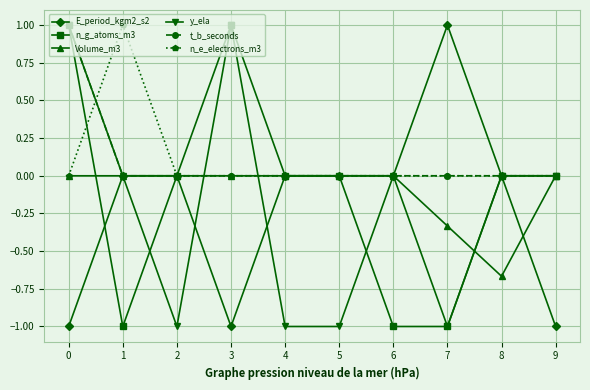

At which category does y_ela reach its first local peak?

3